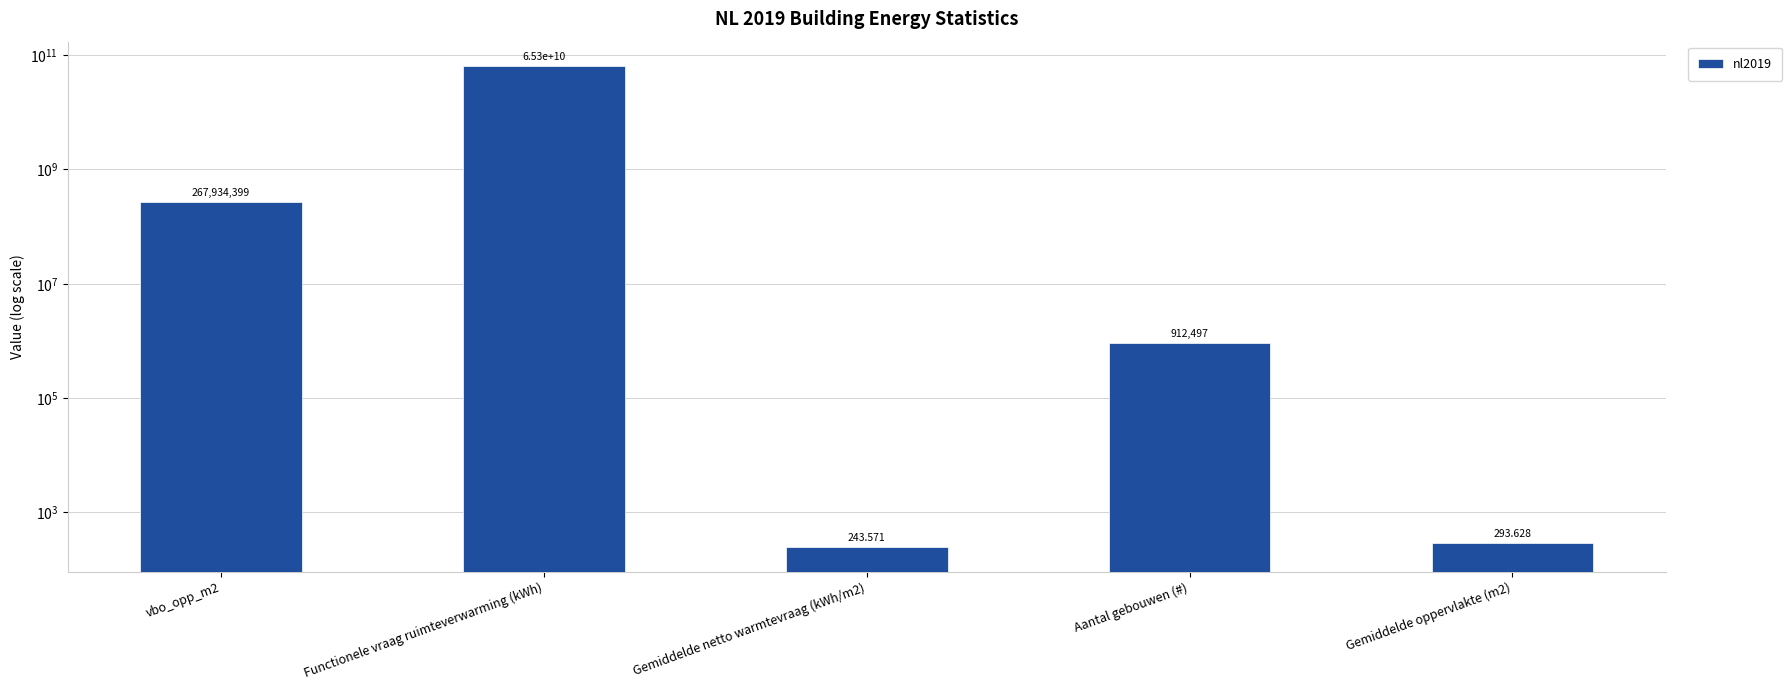

True or false: the data shows 243.6 at Gemiddelde netto warmtevraag (kWh/m2).

True